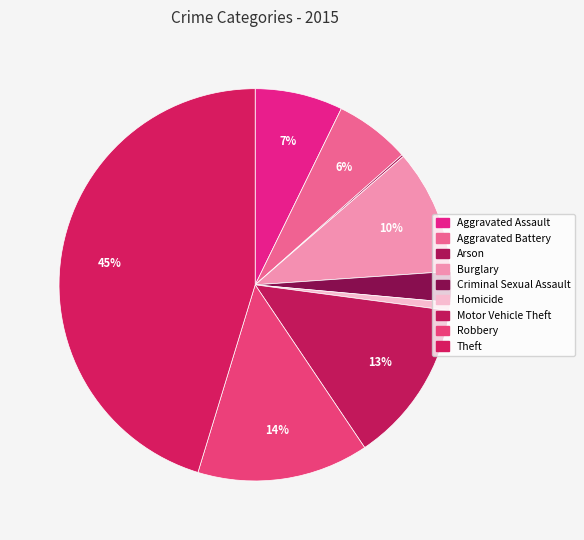

Rank the categories by value from highest to lowest.

Theft, Robbery, Motor Vehicle Theft, Burglary, Aggravated Assault, Aggravated Battery, Criminal Sexual Assault, Homicide, Arson